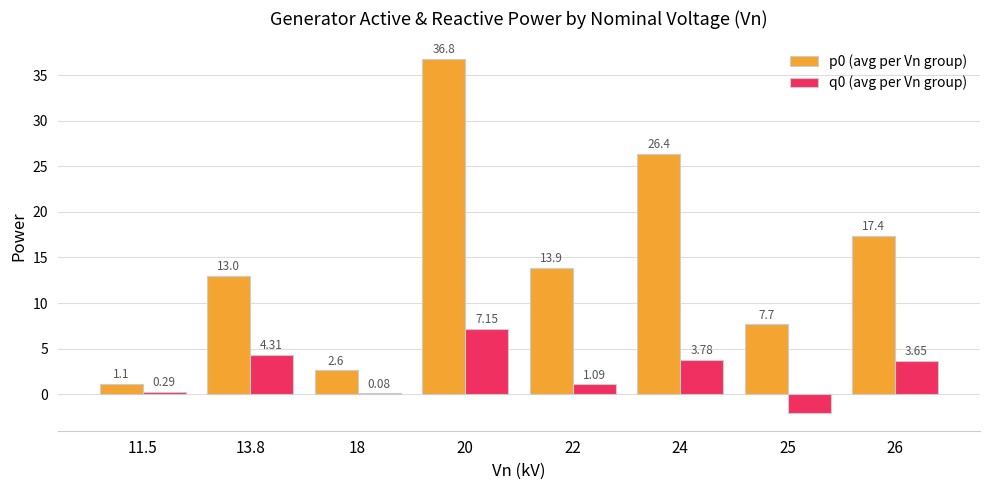

Which series changed the most between 13.8 and 20?

p0 (avg per Vn group)